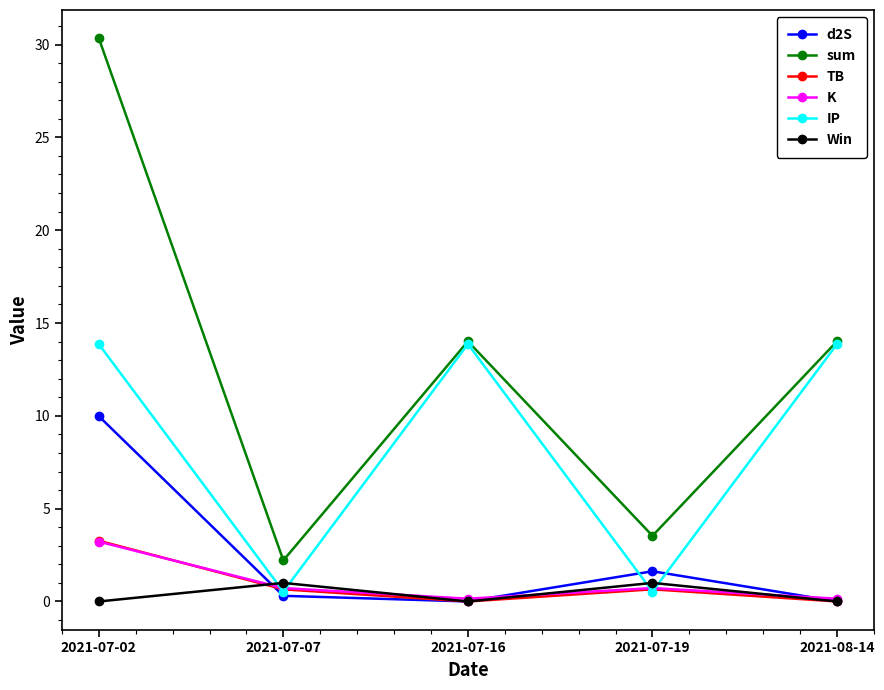

At which label does sum reach its minimum?

2021-07-07